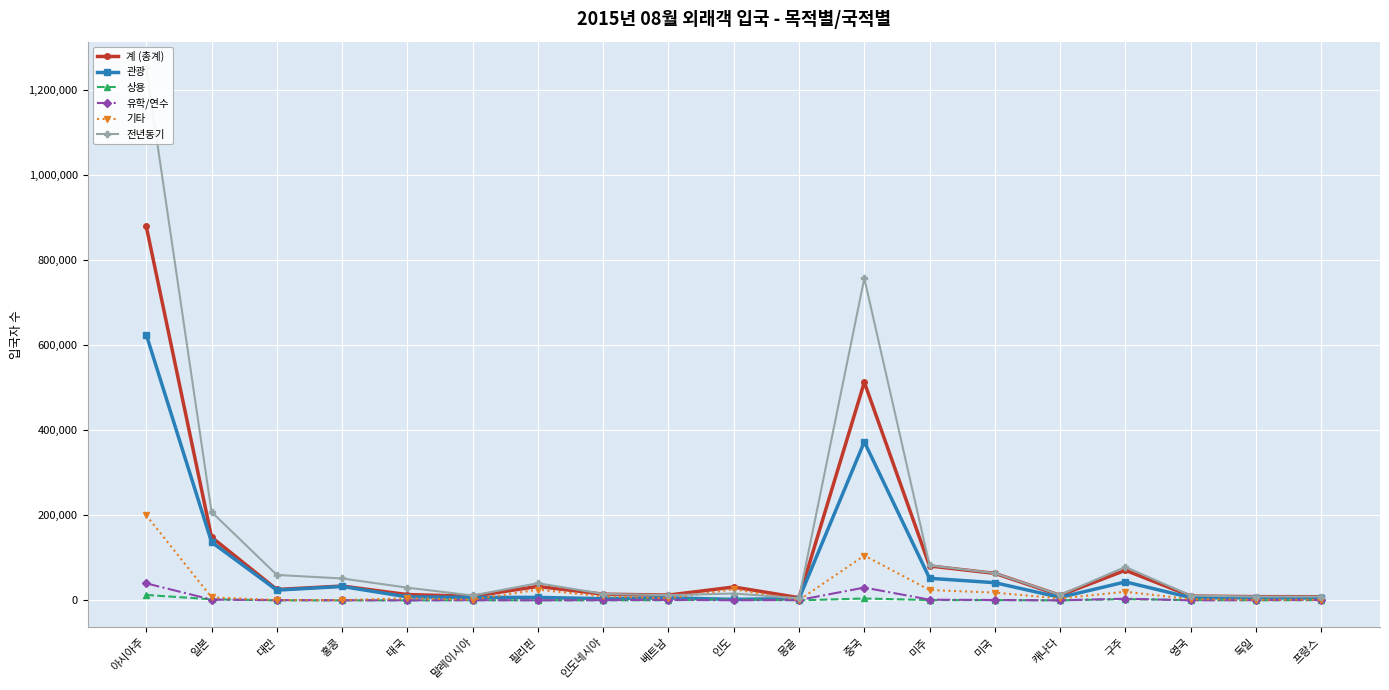

At which label is 관광 closest to 313697?

중국